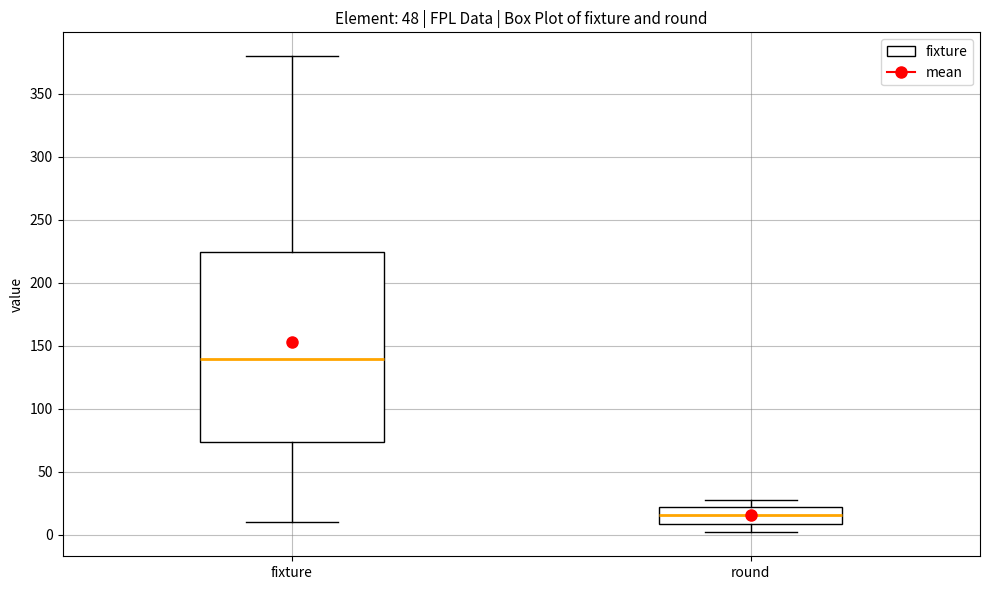

Which box has the highest median line?

fixture